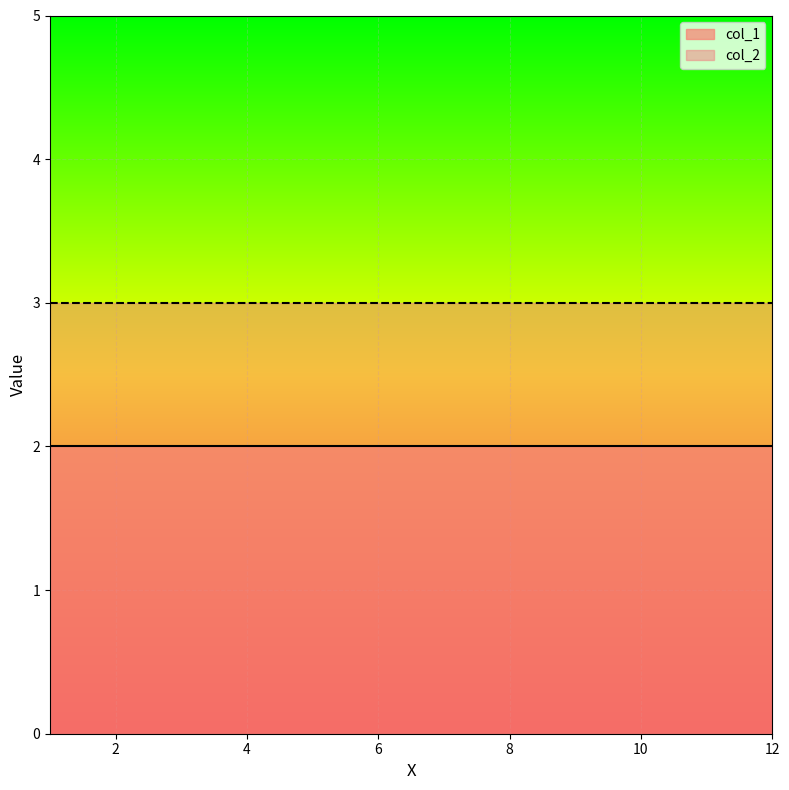

What are all the series names shown in the legend?

col_1, col_2